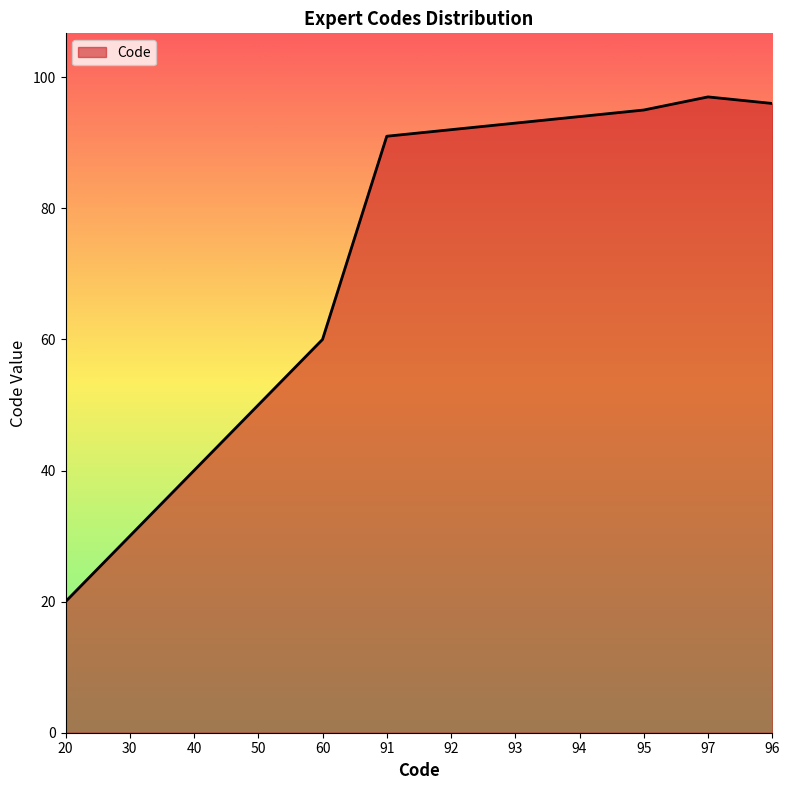

Reading right to left, what are all the values shown in this chart?

96	97	95	94	93	92	91	60	50	40	30	20